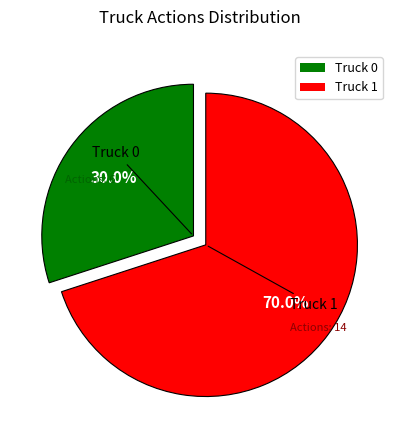

What percentage is the Truck 1 slice, to the nearest percent?

70%